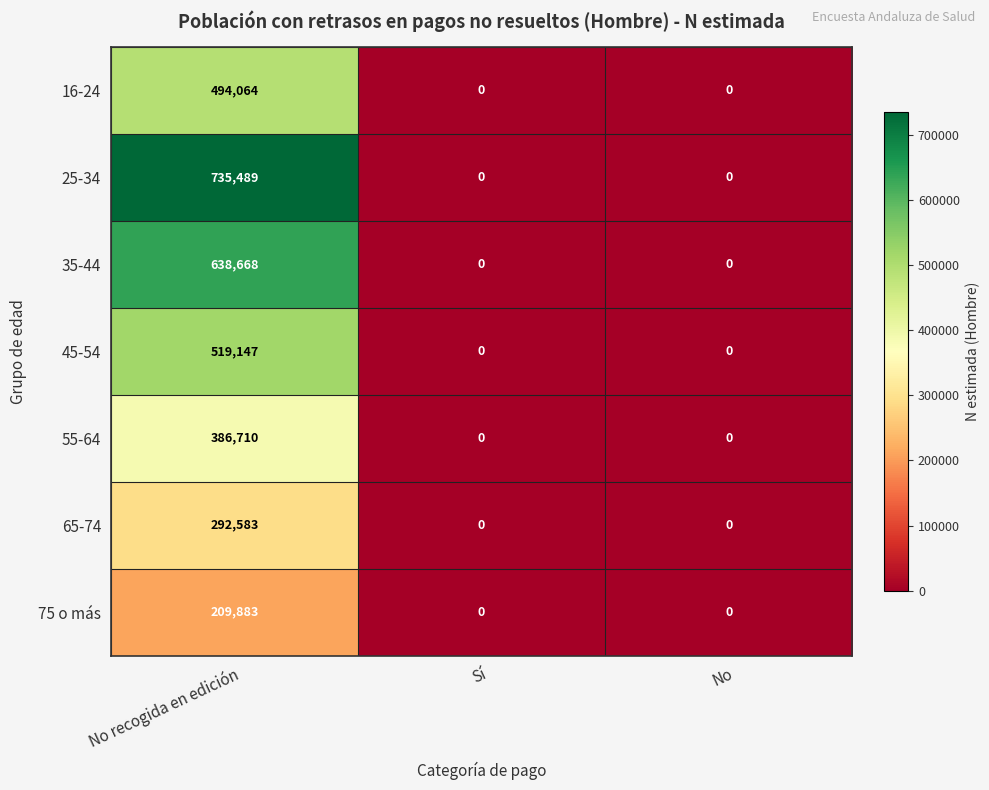

Rank the series by their maximum value, from highest to lowest.

25-34, 35-44, 45-54, 16-24, 55-64, 65-74, 75 o más